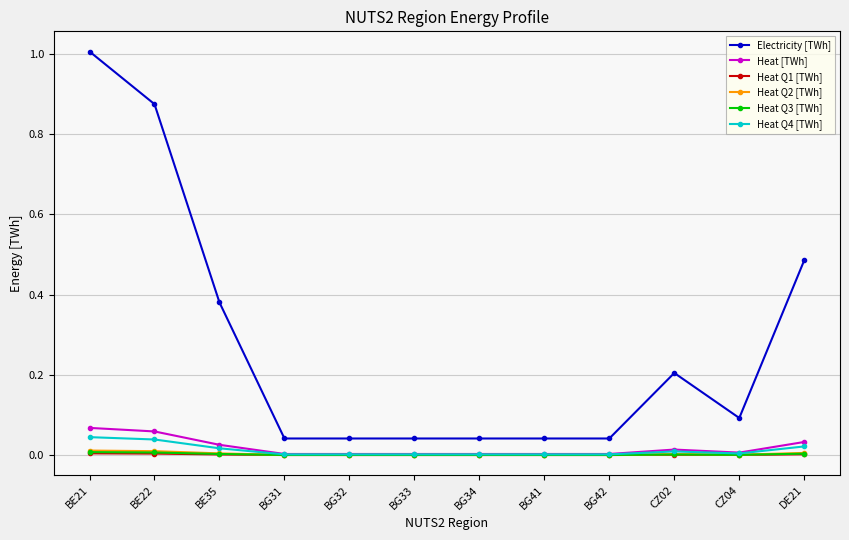

Is it true that Heat [TWh] equals 0.0 at BG33?

True